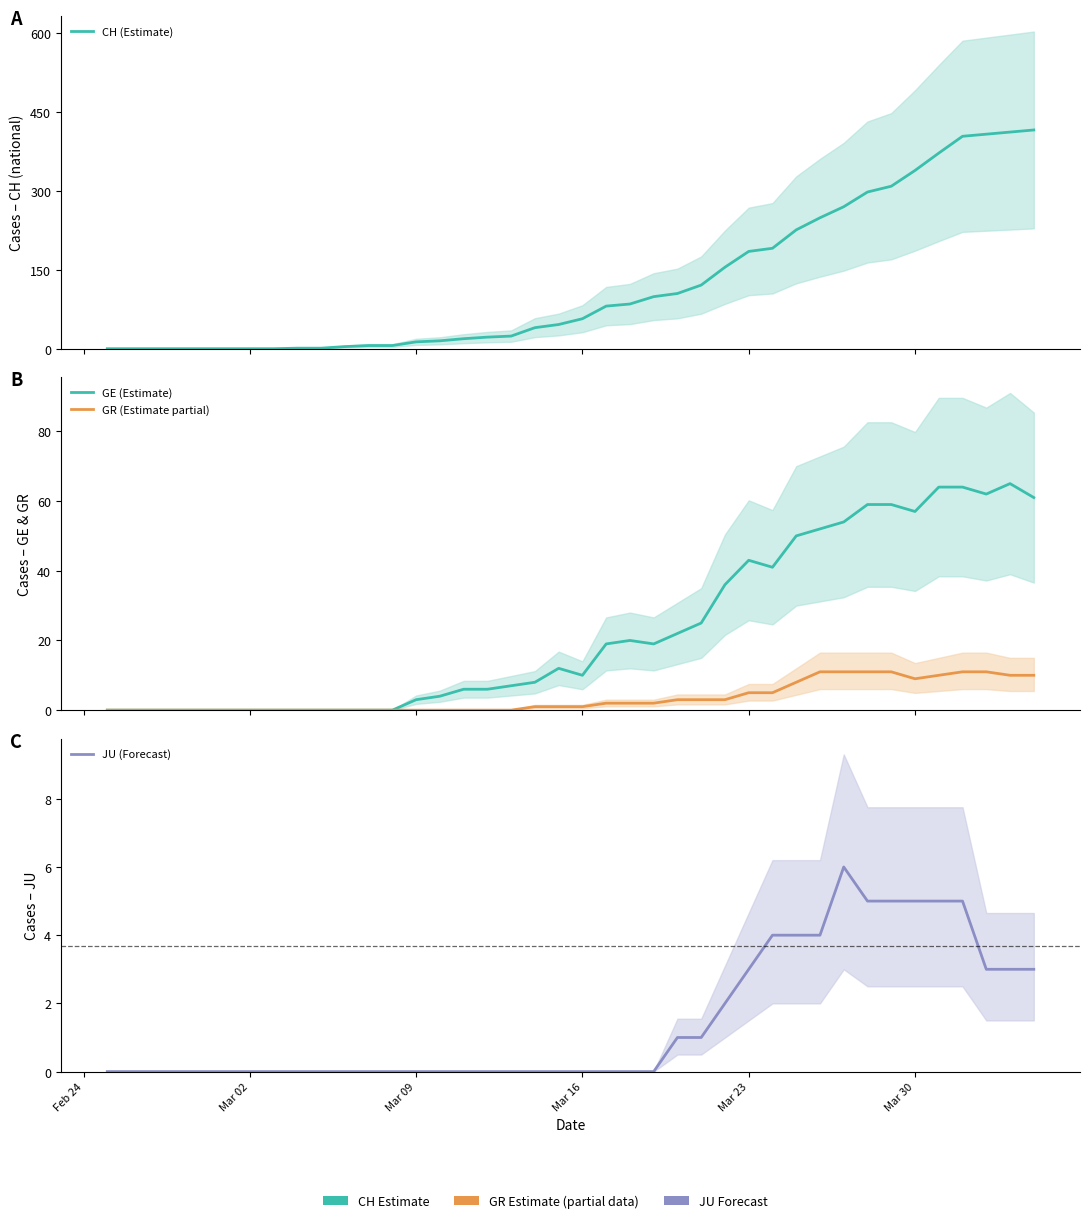

Is it true that GR (Estimate partial) equals 9 at Mar 30?

True